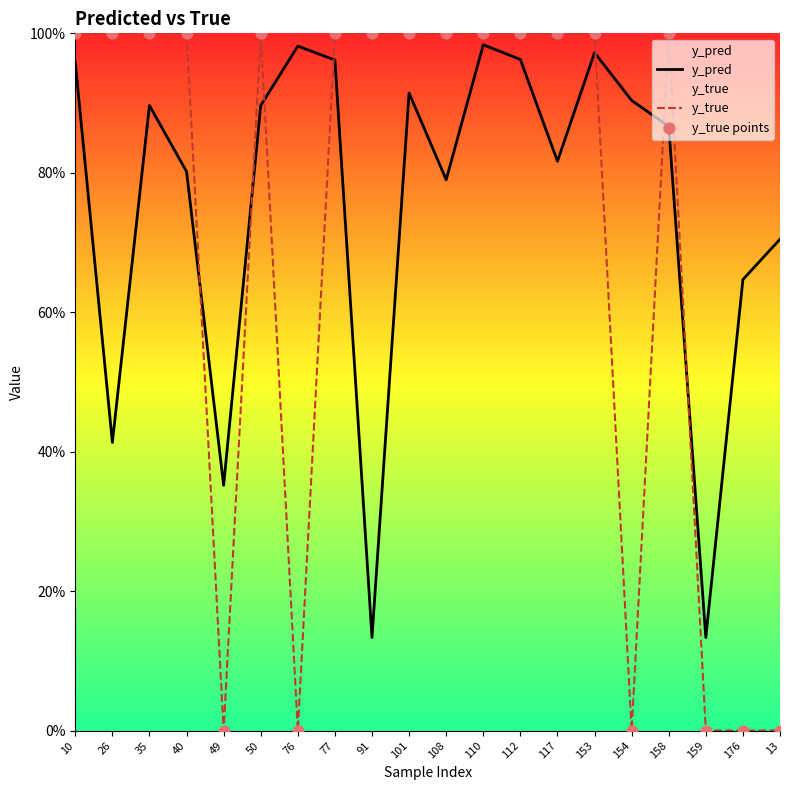

What is the total value across all series at 76?

1.0